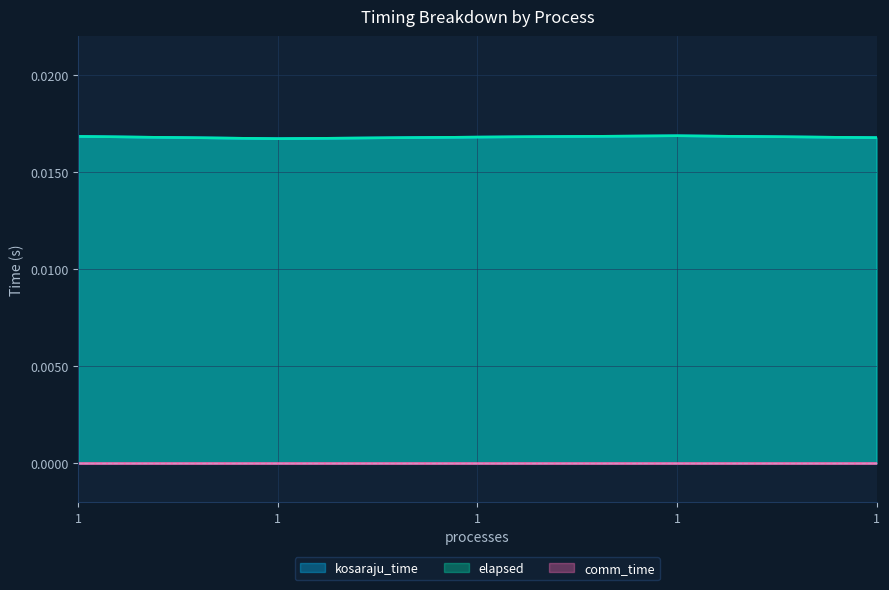

In kosaraju_time, how many points are lower than both neighbors (excluding endpoints)?

1